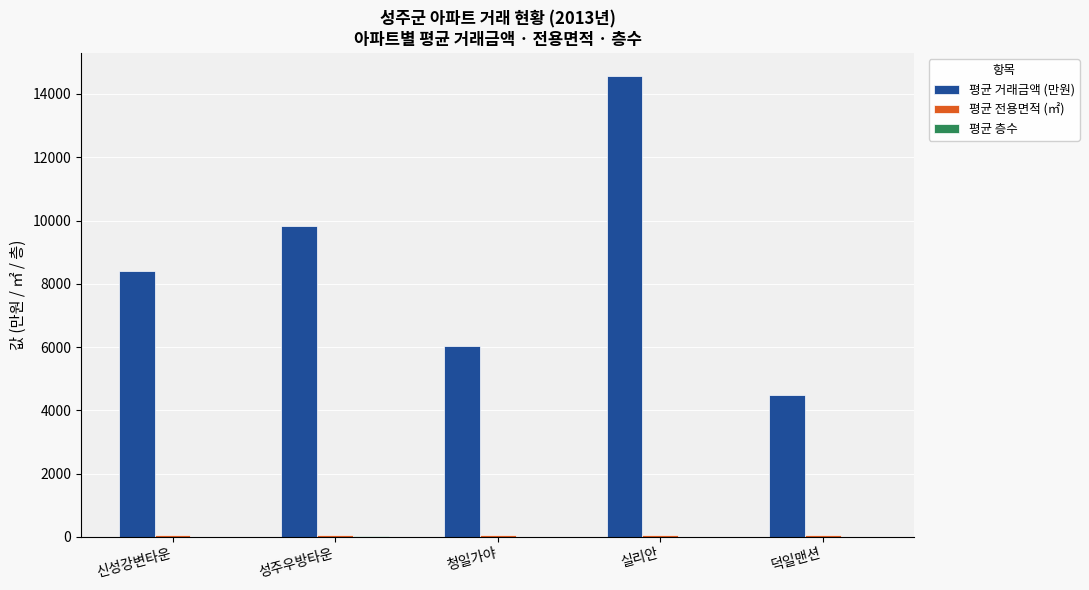

The value of 평균 거래금액 (만원) at 신성강변타운 is 5037.4. True or false?

False